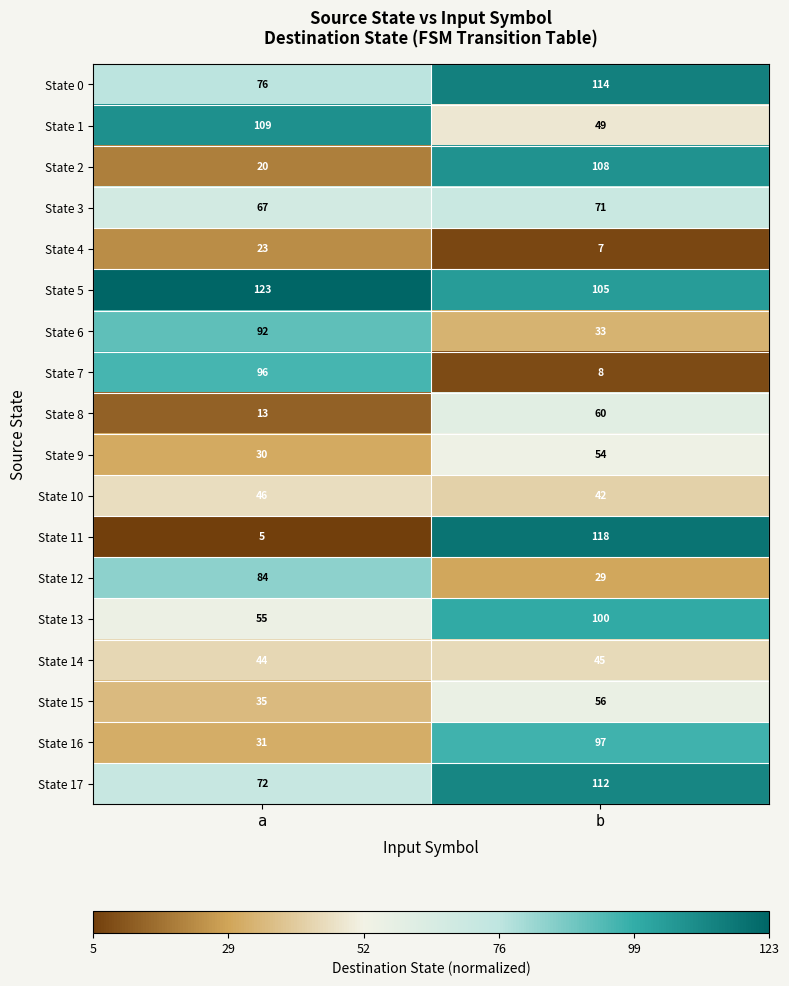

What is the average value of the State 9 series?

42